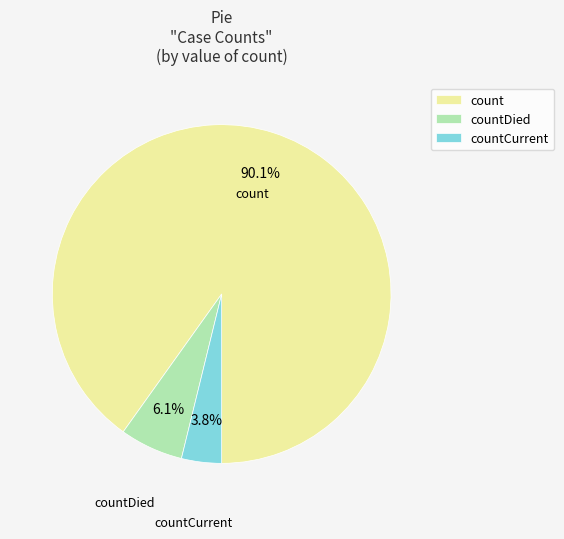

Does countCurrent represent more than half of the total?

No